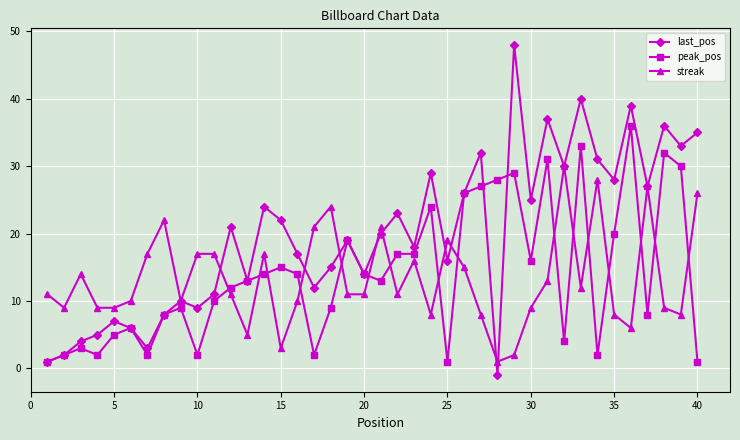

Which series has the largest range (max minus min)?

last_pos